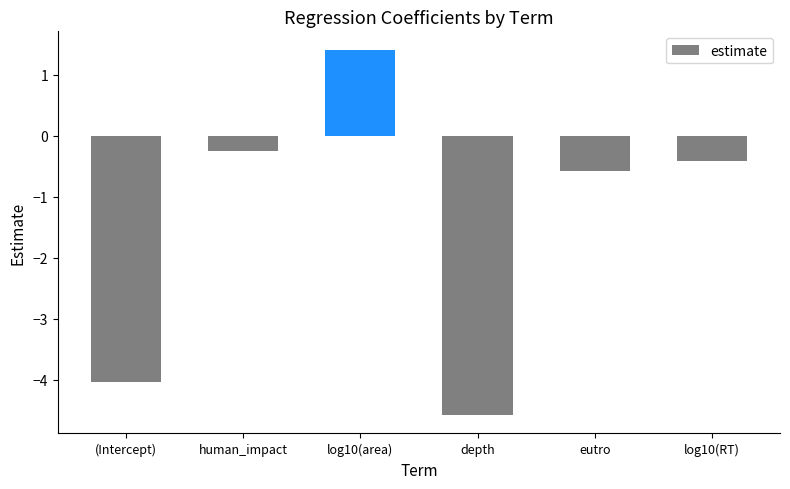

How many distinct data groups are displayed?

1